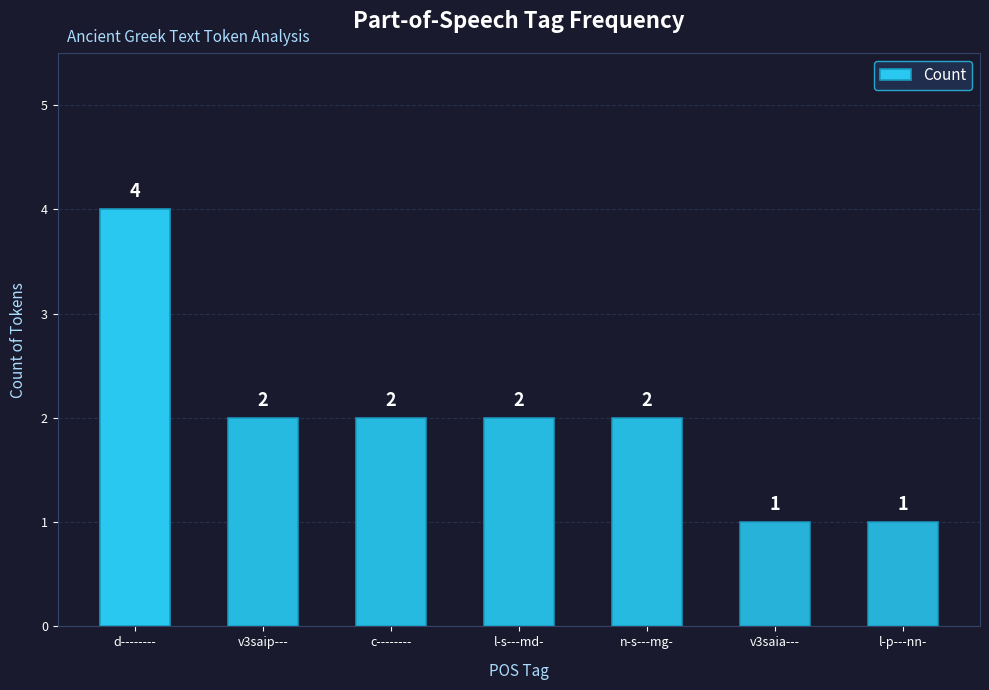

What is the smallest value displayed?

1